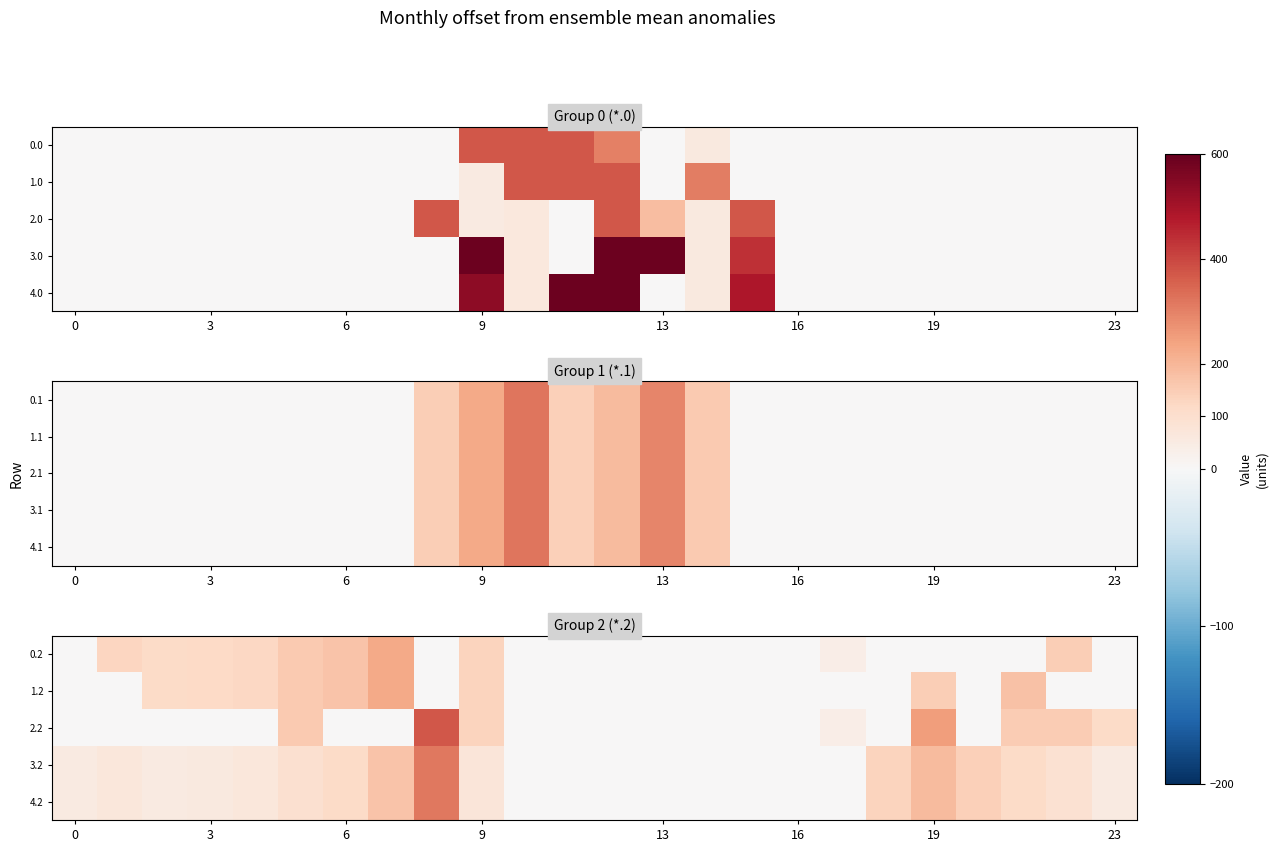

The 3.2 series shows 89.4 at 0. True or false?

False